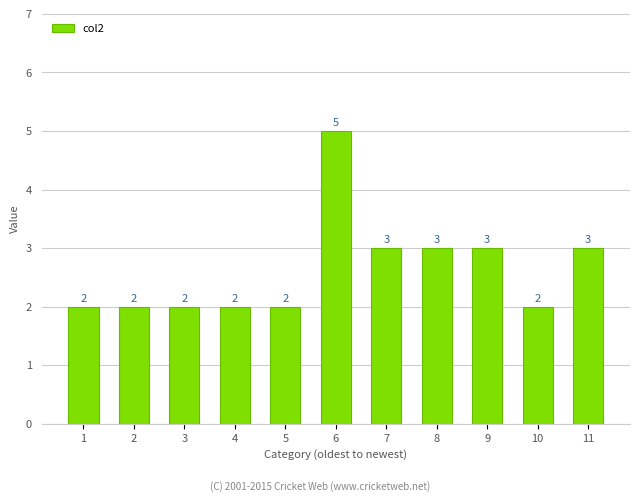

Reading left to right, what are all the values shown in this chart?

1=2	2=2	3=2	4=2	5=2	6=5	7=3	8=3	9=3	10=2	11=3